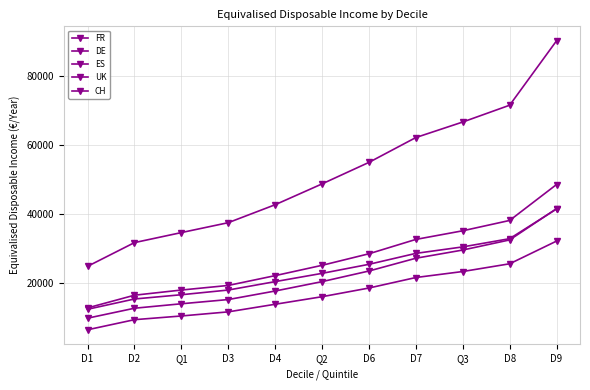

True or false: ES has more than 2 points higher than both neighbors.

False